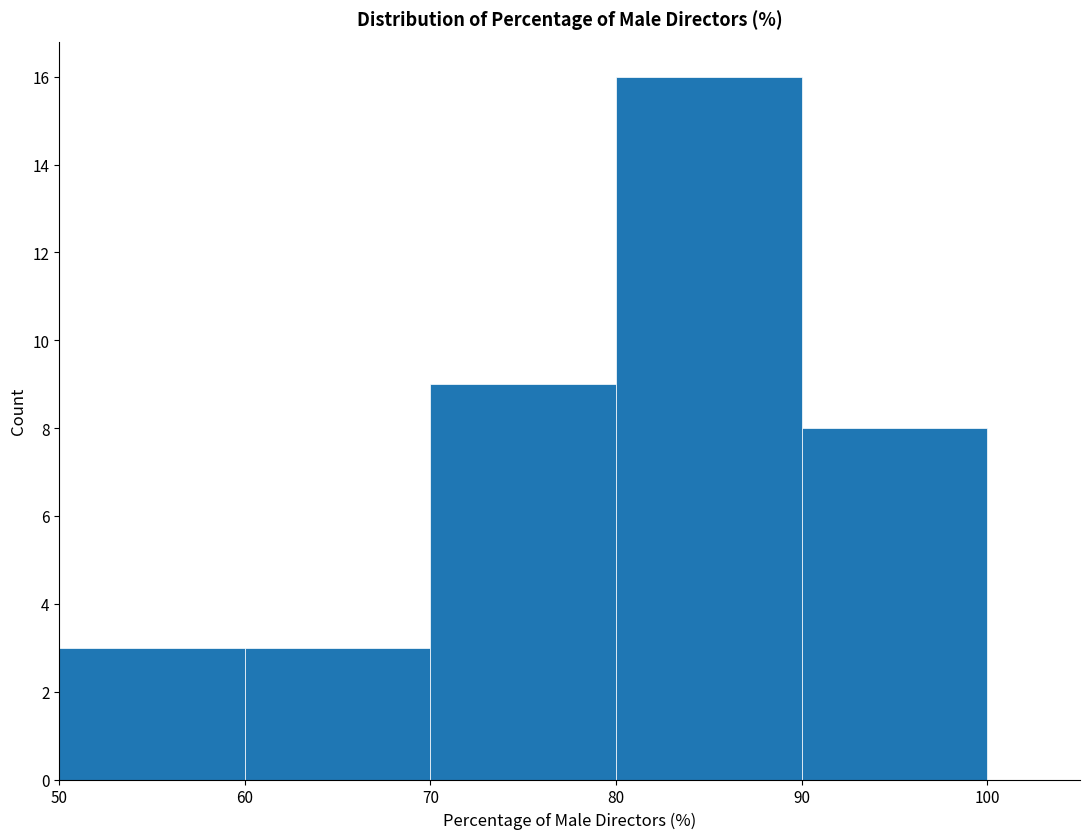

Reading left to right, transcribe this chart: for each bar, give the range it covers on the x-axis and its height. The values are not printed on the chart, so give them approximately, as read against the axis.

50 to 60: 3
60 to 70: 3
70 to 80: 9
80 to 90: 16
90 to 100: 8